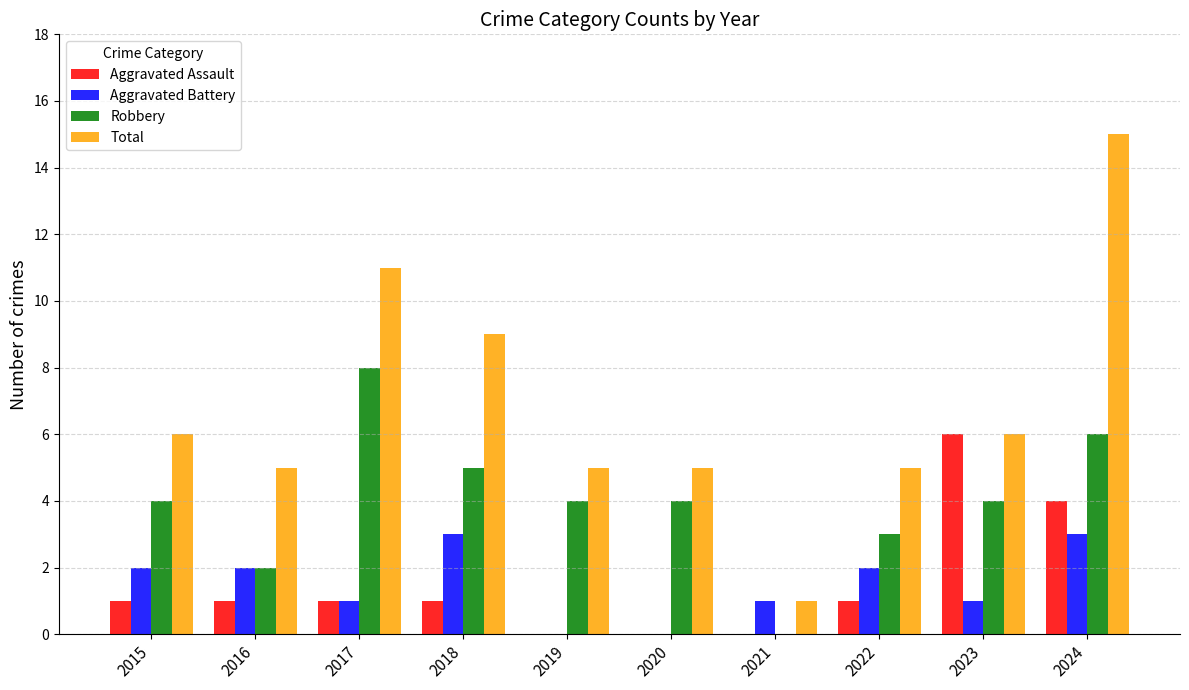

Are the bars grouped side by side (vs. stacked)?

Yes